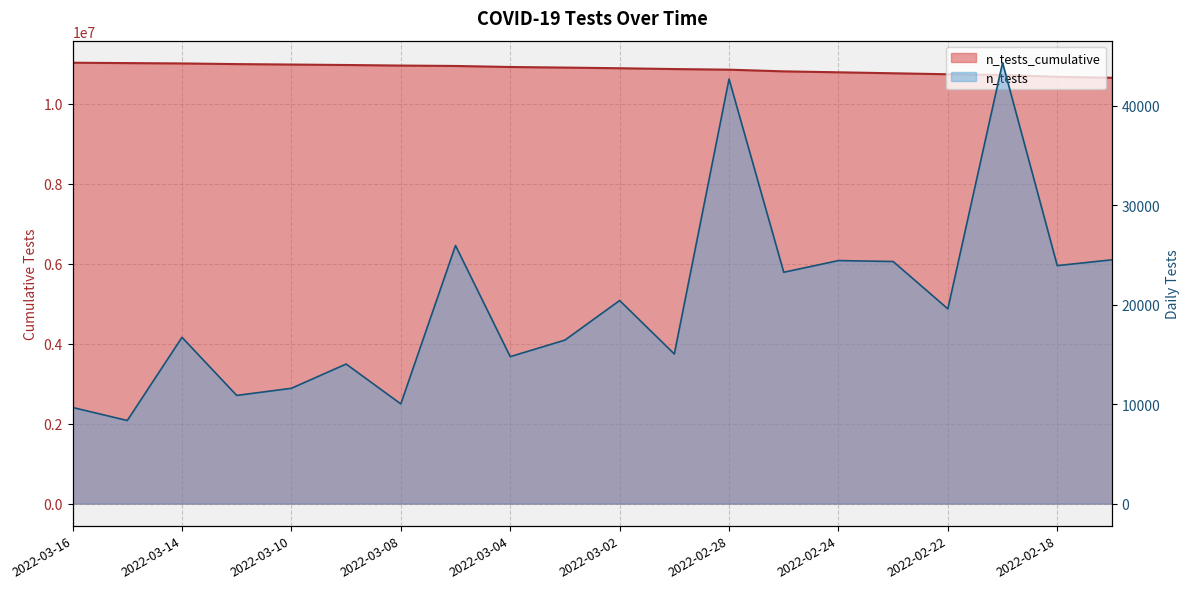

Which series has the largest range (max minus min)?

n_tests_cumulative